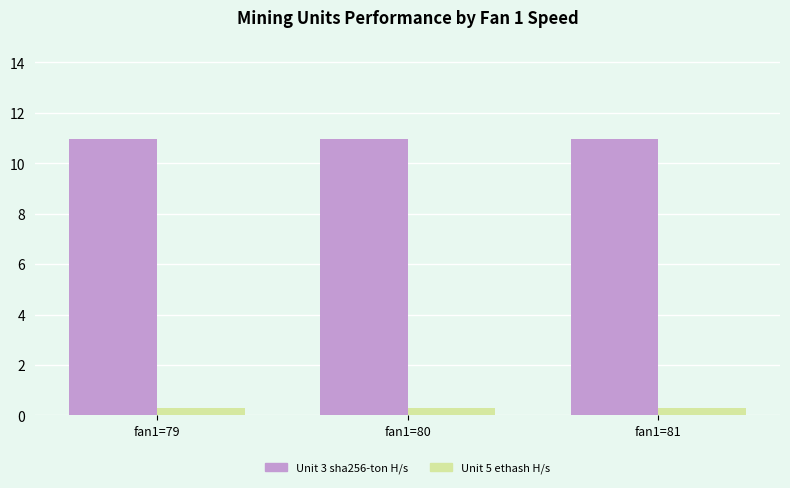

What is the total value across all series at fan1=81?

11.2